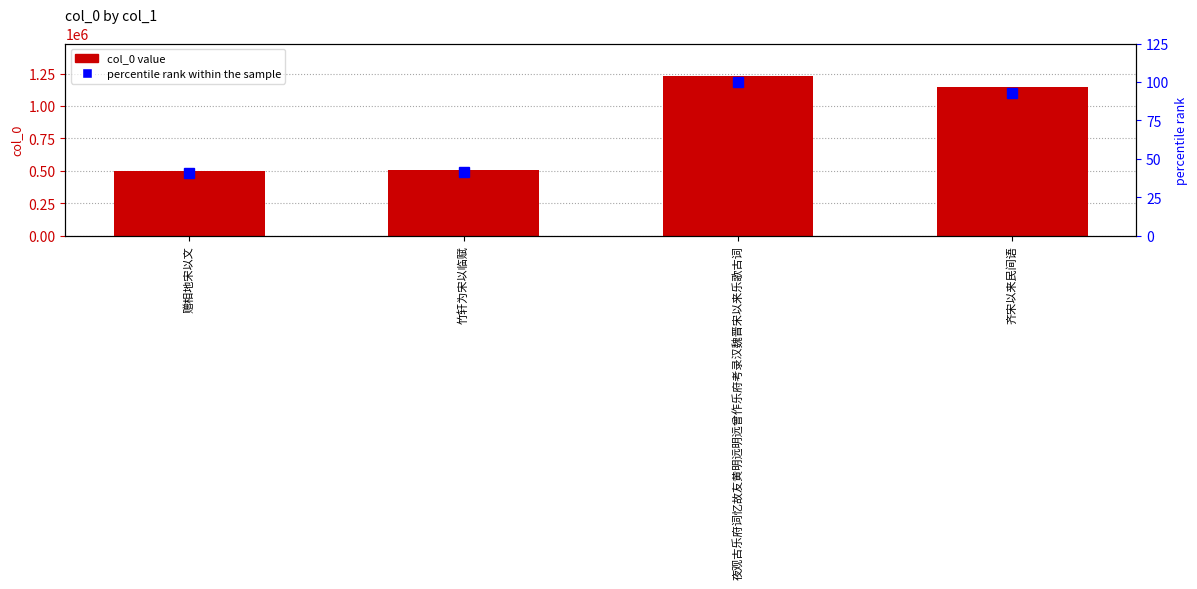

What is the smallest value displayed?

40.5